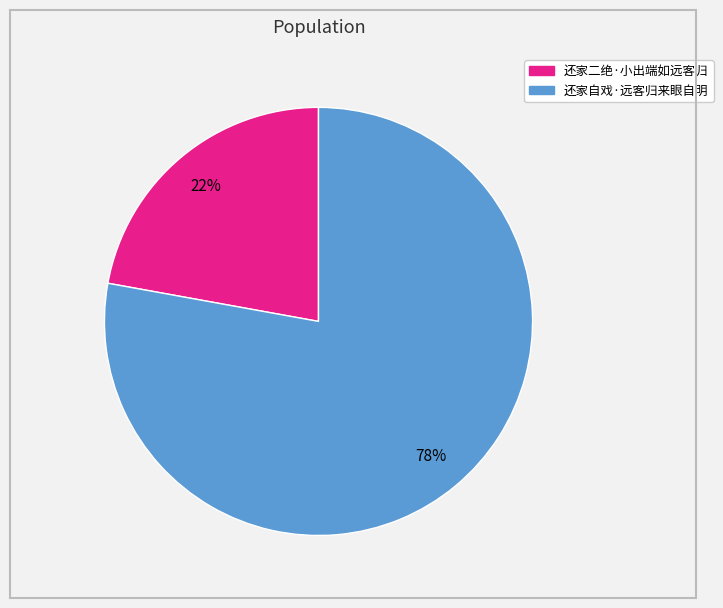

Combined, do 还家二绝·小出端如远客归 and 还家自戏·远客归来眼自明 account for over 50%?

Yes